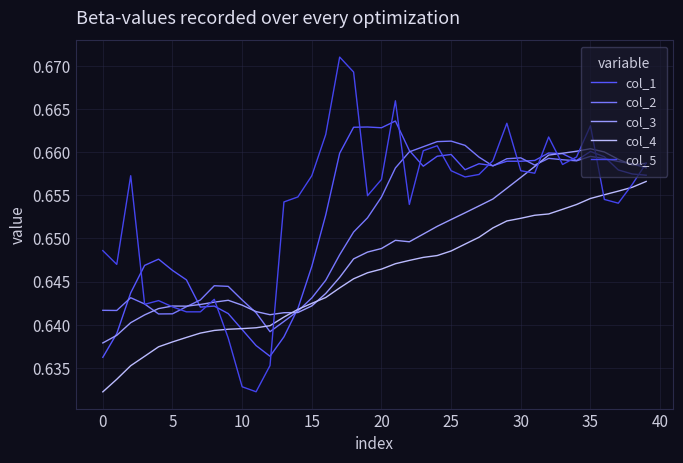

What is the value of the col_5 point at the 9th from the left?

0.6